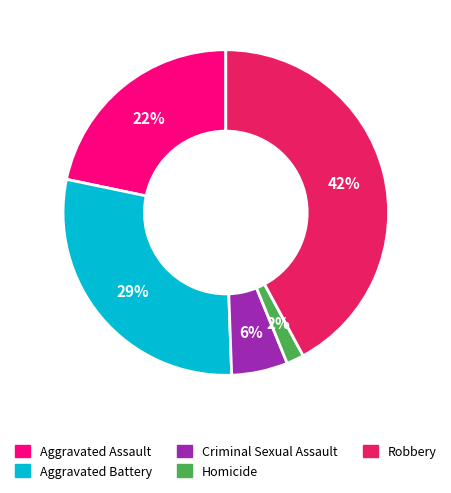

Between Robbery and Homicide, which is larger?

Robbery